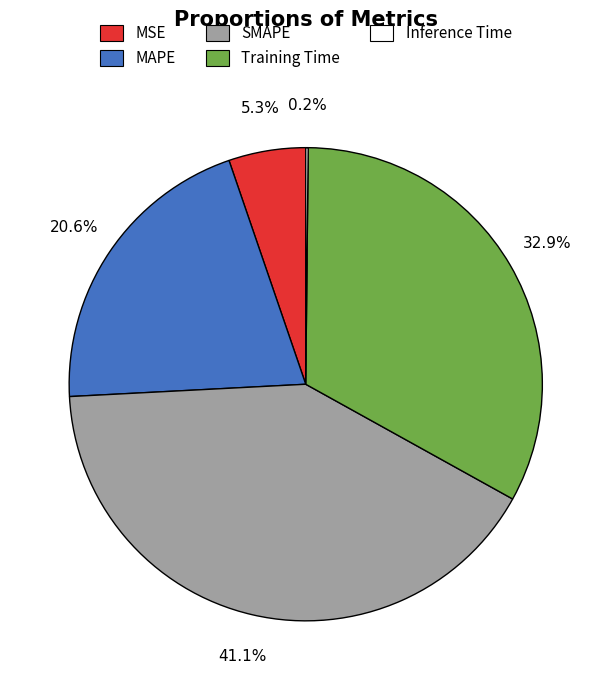

What is the largest slice in the pie chart?

SMAPE